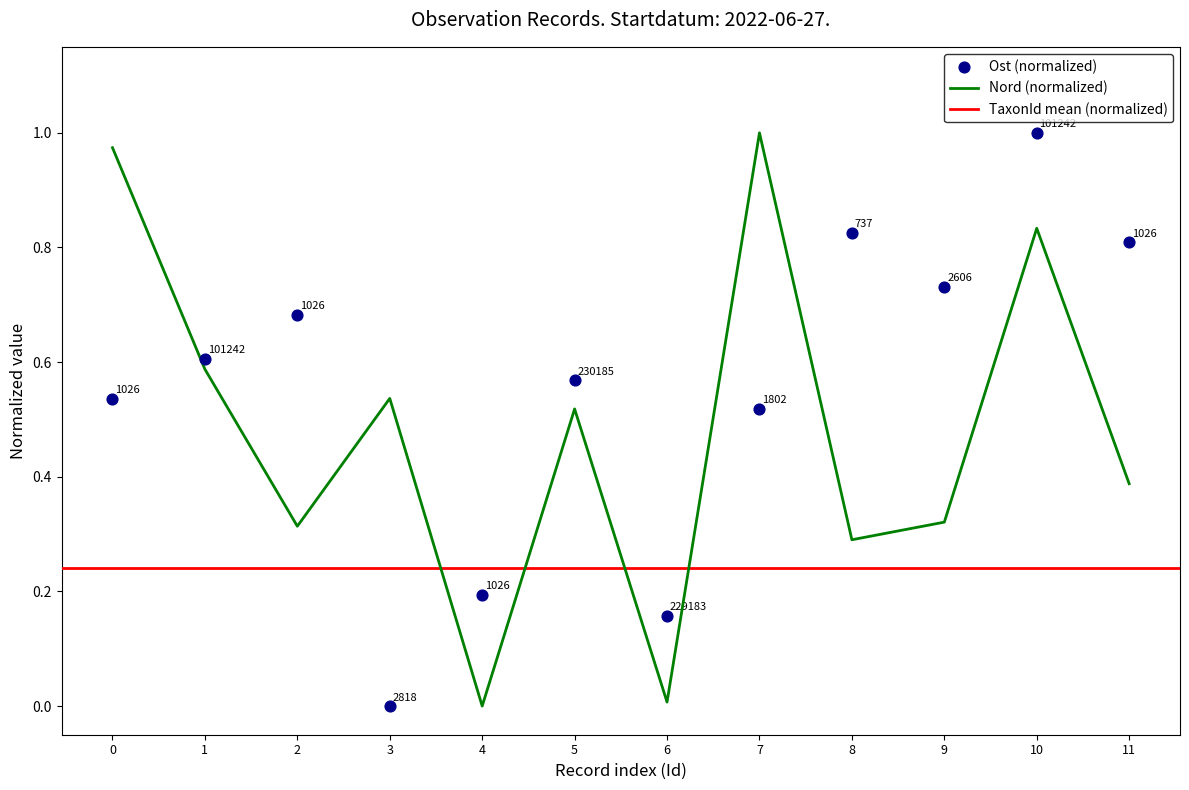

At how many categories does at least one series exceed 0?

12